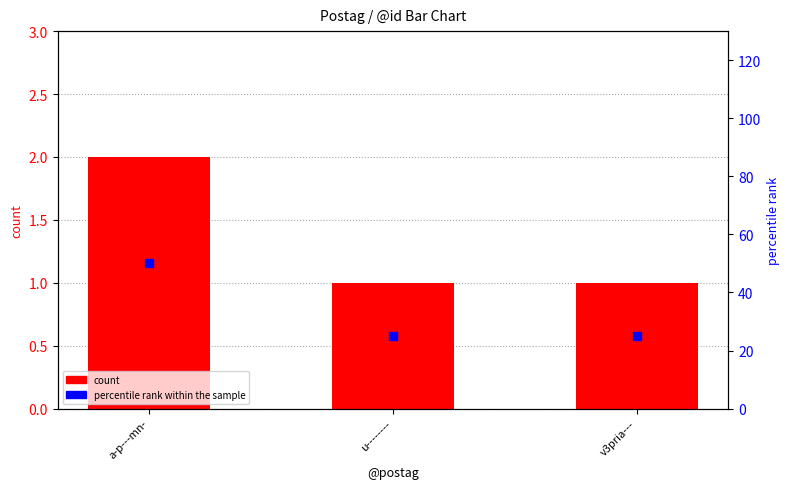

Which series has the widest spread of Y values?

percentile rank within the sample